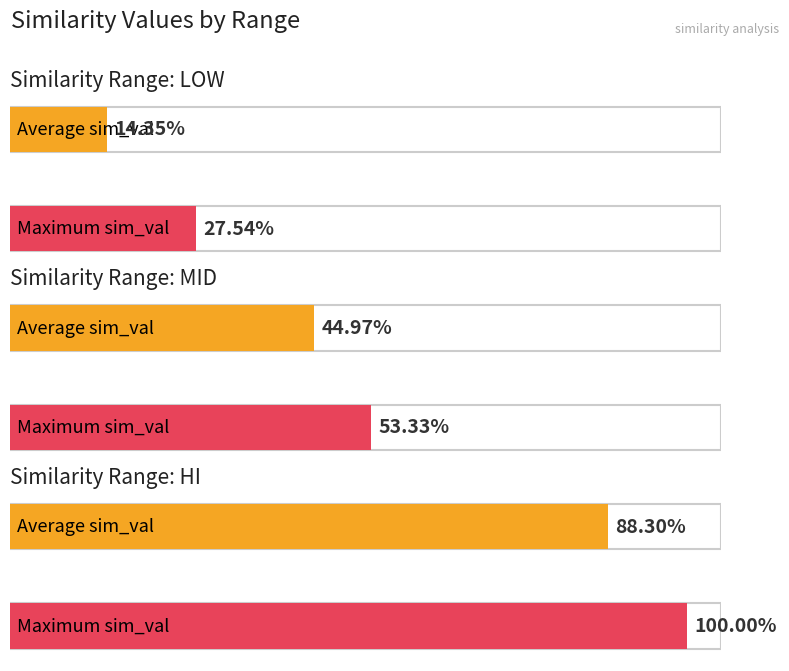

Is the value of mid at 4 greater than the value of low at low?

Yes